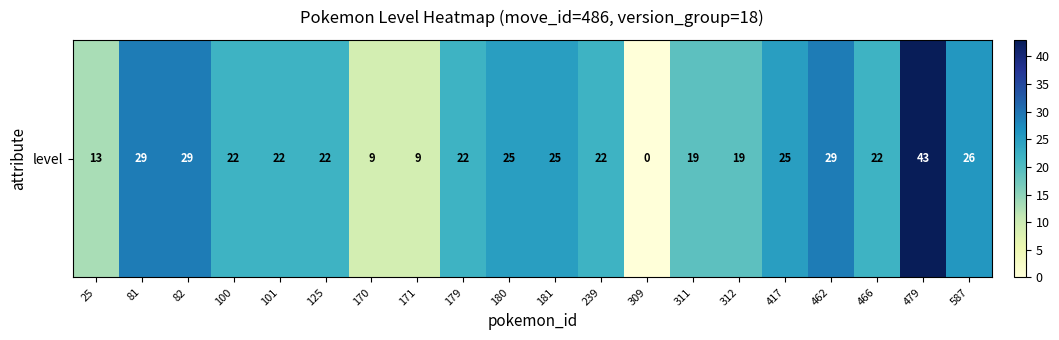

At which label is the value closest to 21?

100